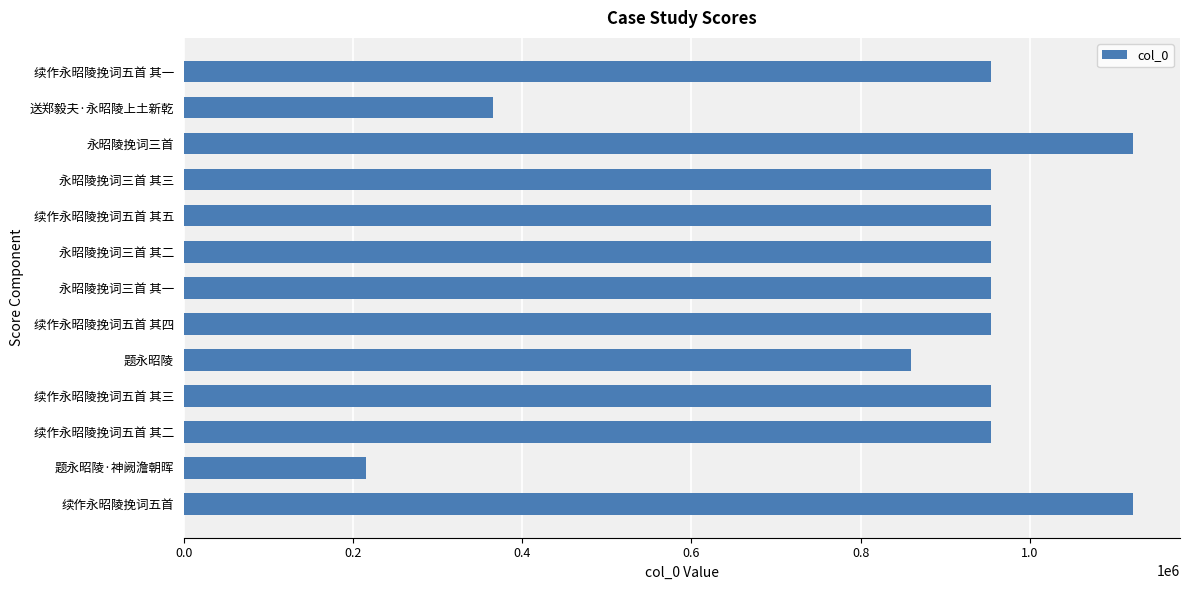

Where is the data nearest to the value 668604?

题永昭陵